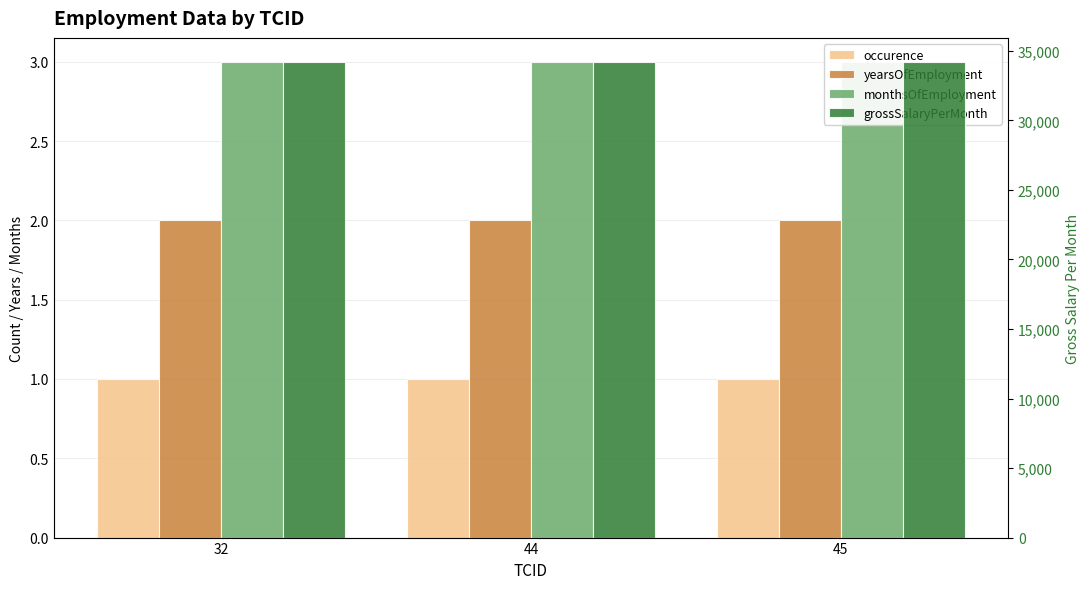

Count the number of data series in this chart.

4